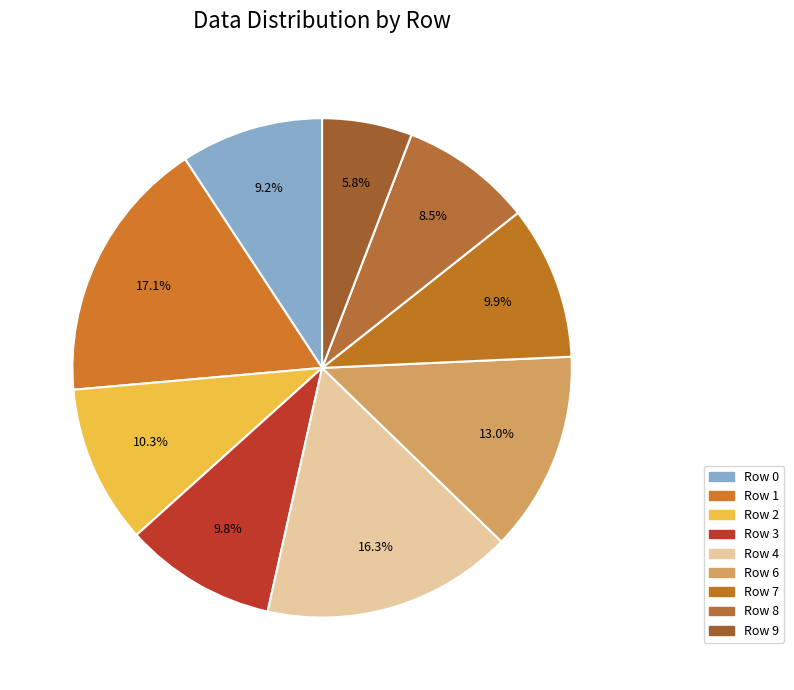

Does any single category account for the majority?

No